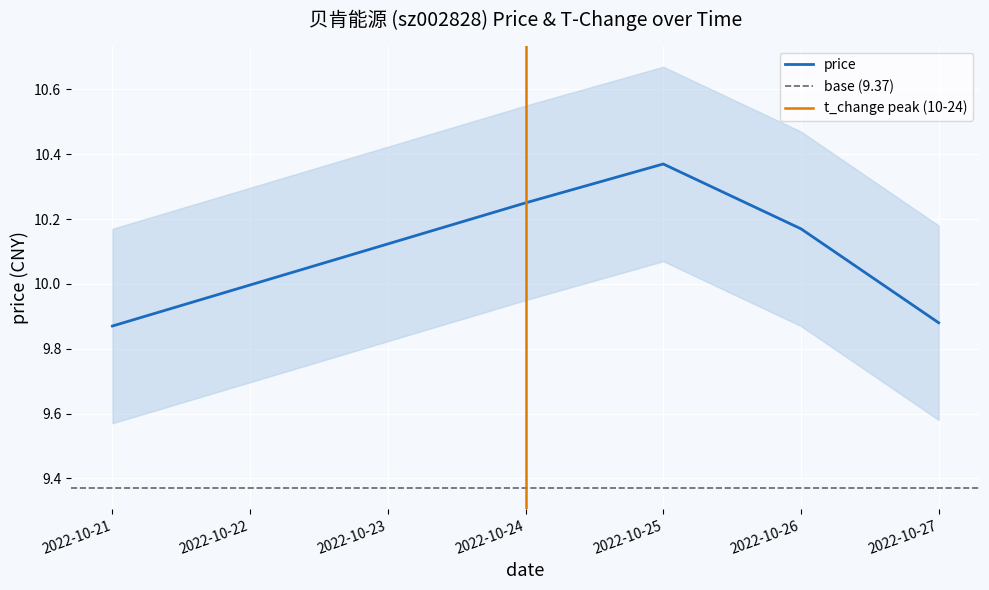

The chart shows a value of 10.2 at 2022-10-26. True or false?

True